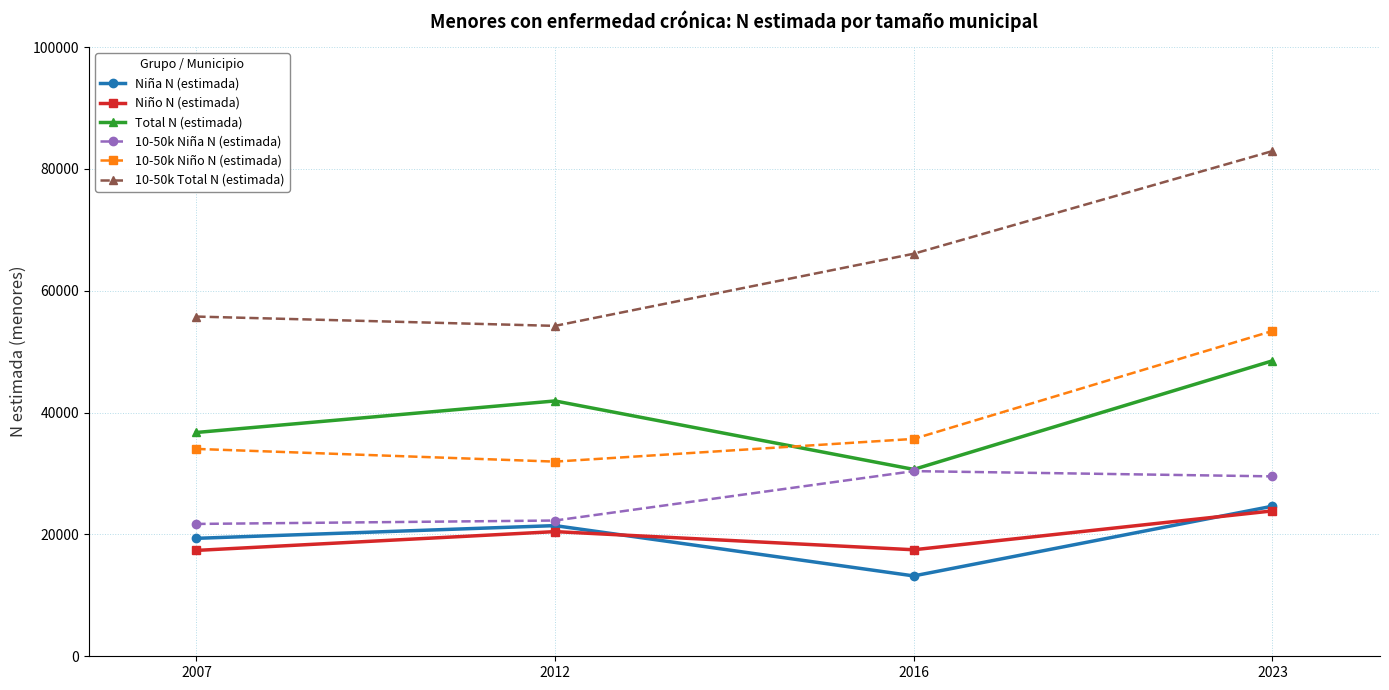

What is the value of the 10-50k Niña N (estimada) point at the 3rd from the left?

30397